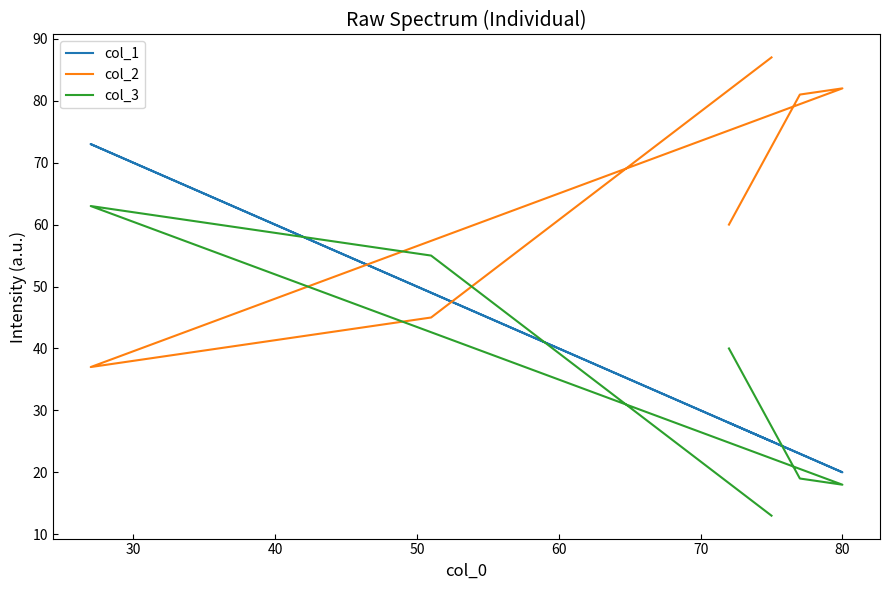

What are all the series names shown in the legend?

col_1, col_2, col_3